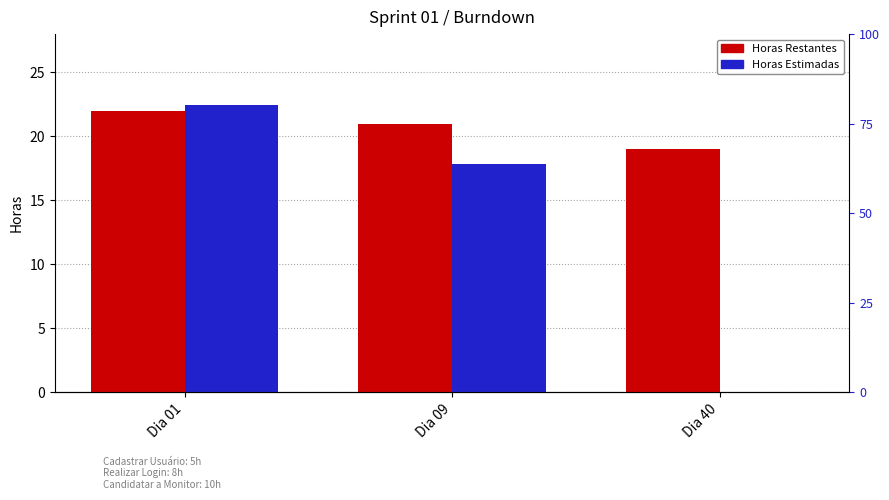

Reading left to right, list all the values displayed in this chart.

Horas Restantes: Dia 01=22.0	Dia 09=21.0	Dia 40=19.0
Horas Estimadas: Dia 01=22.4	Dia 09=17.8	Dia 40=0.0